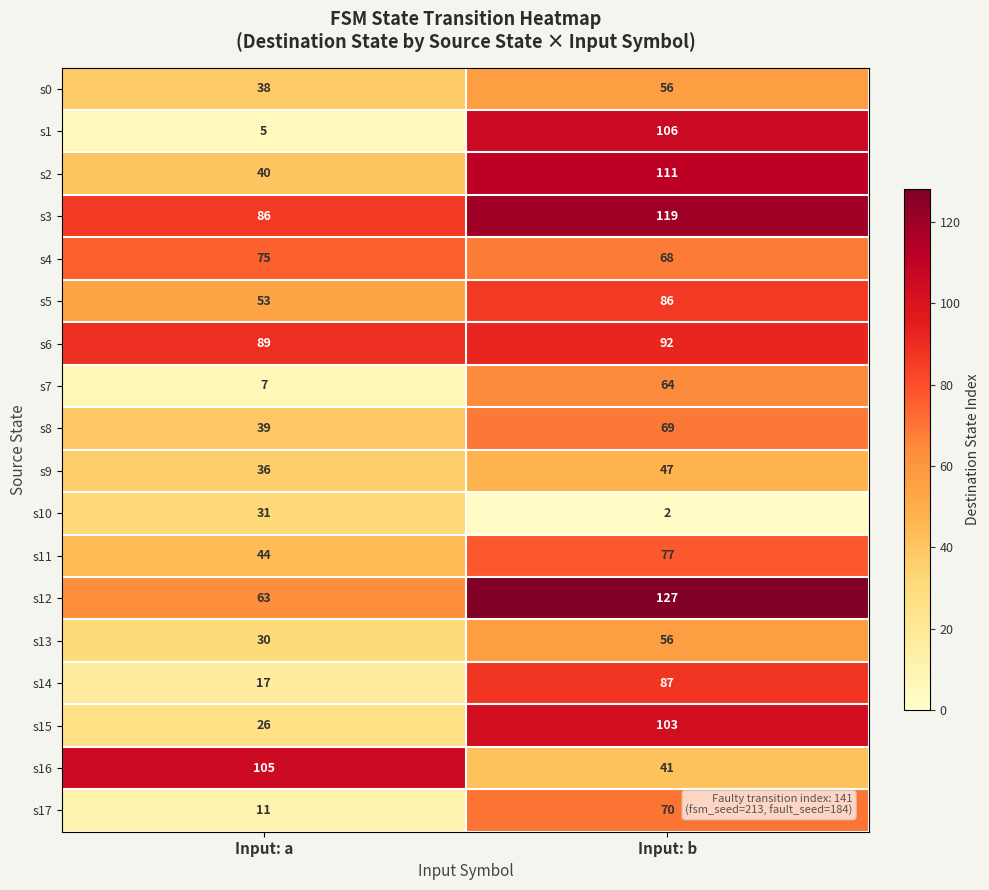

What is the difference between the s17 values at Input: b and Input: a?

59